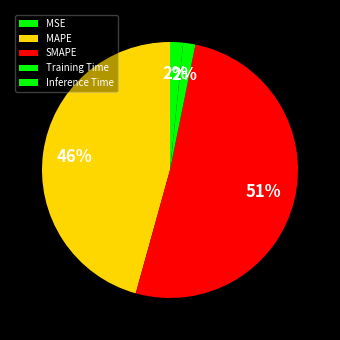

What portion of the pie excludes Inference Time?

98.3%